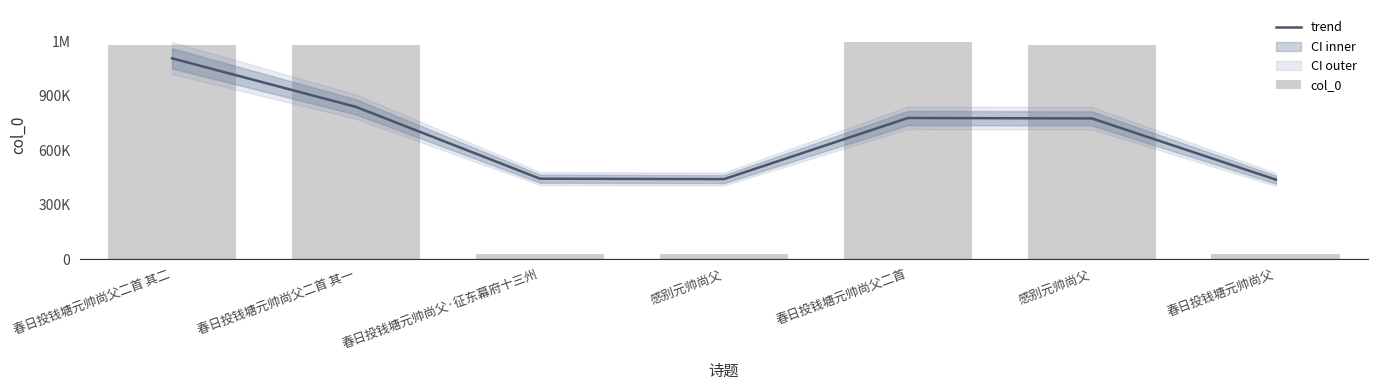

What are all the series names shown in the legend?

trend, col_0